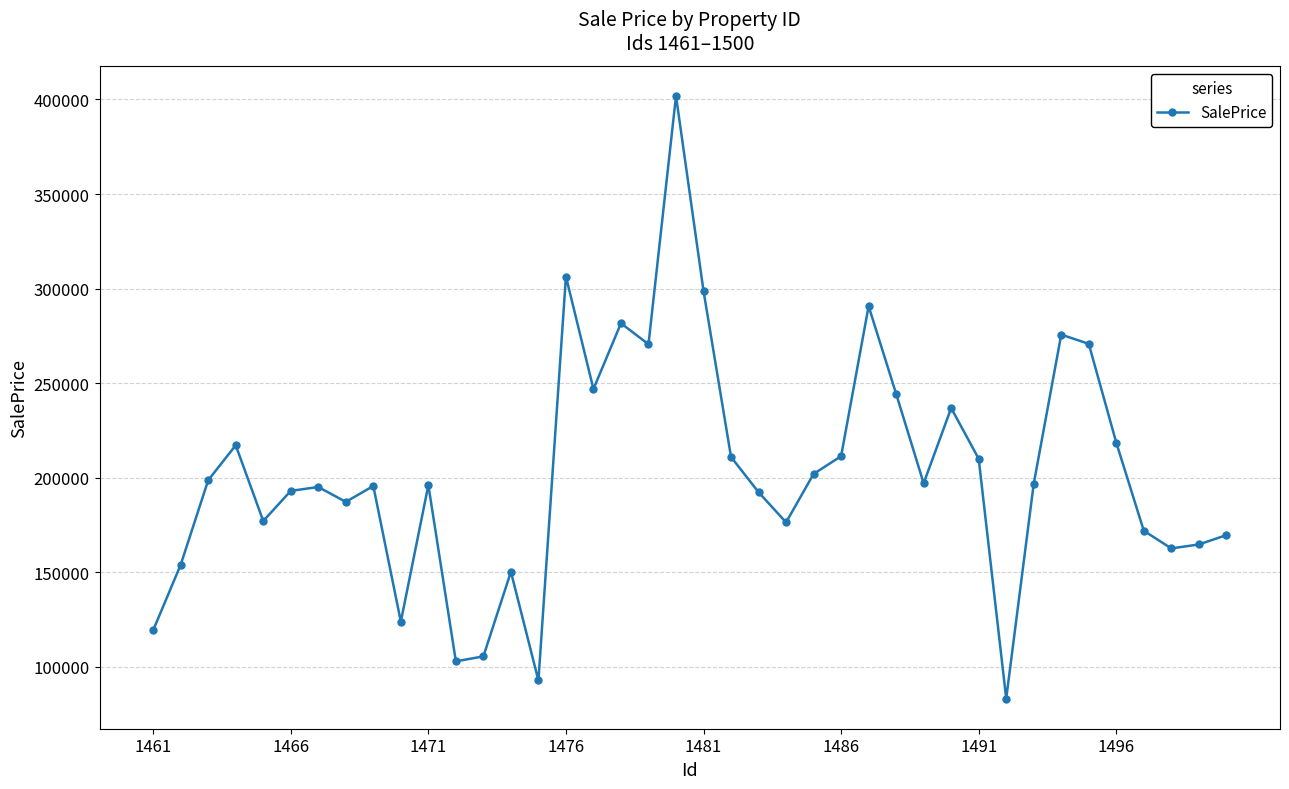

What is the difference between the second highest and second lowest values?

213653.6